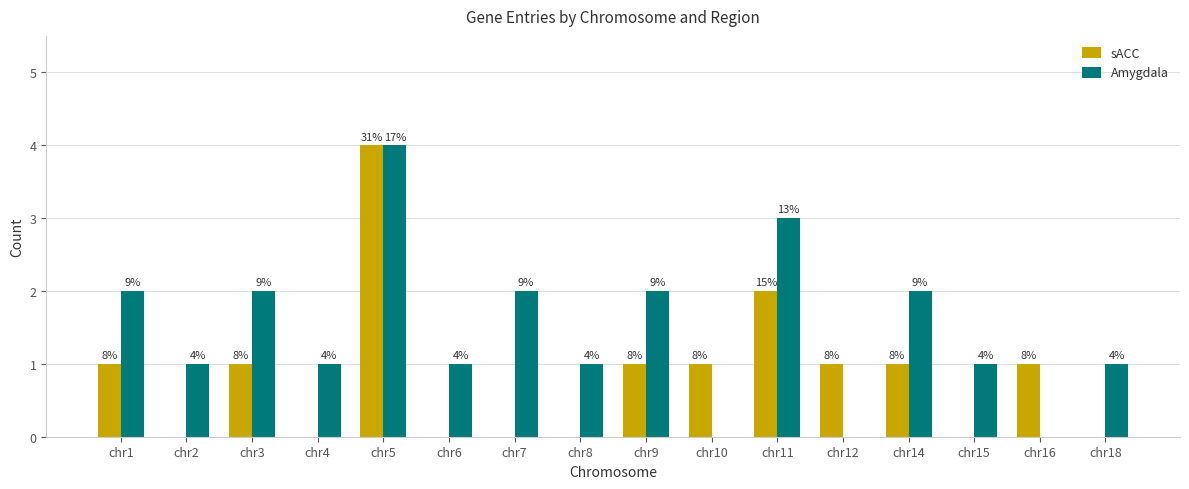

Are the bars grouped side by side (vs. stacked)?

Yes